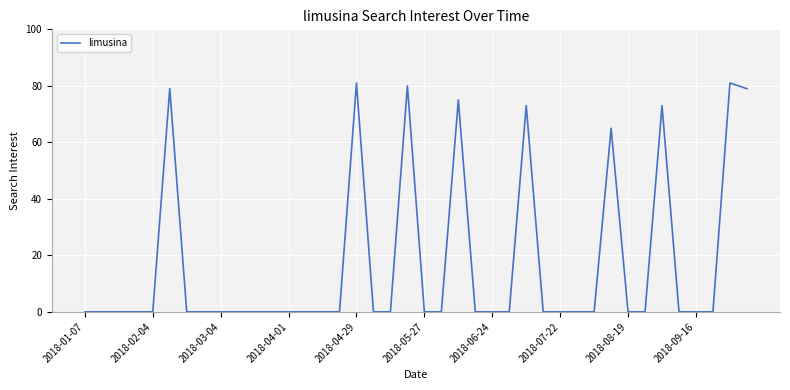

What is the greatest value displayed?

81